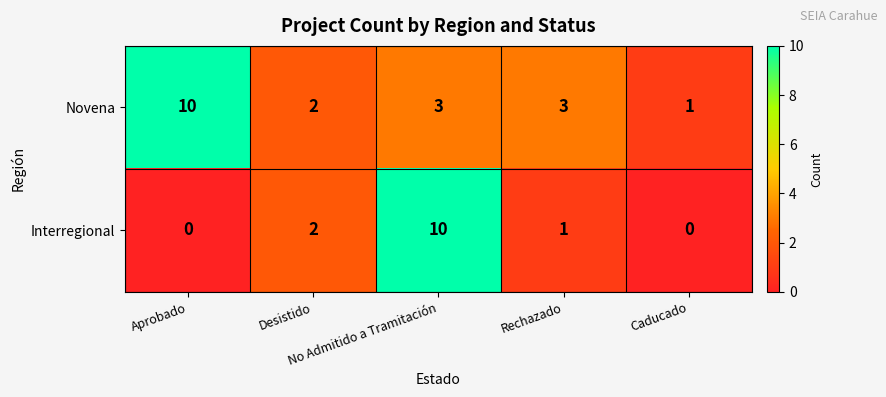

At Caducado, list the series in order from largest to smallest.

Novena, Interregional